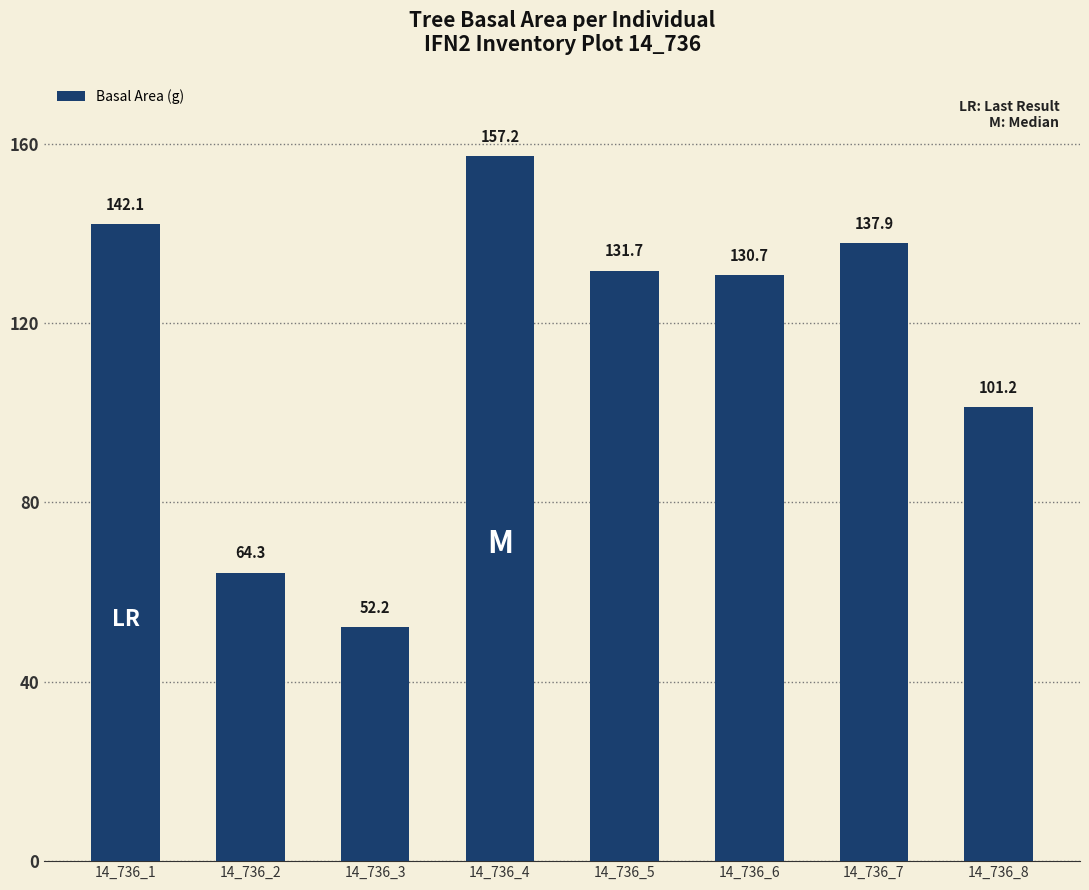

Which has a higher value, 14_736_3 or 14_736_6?

14_736_6